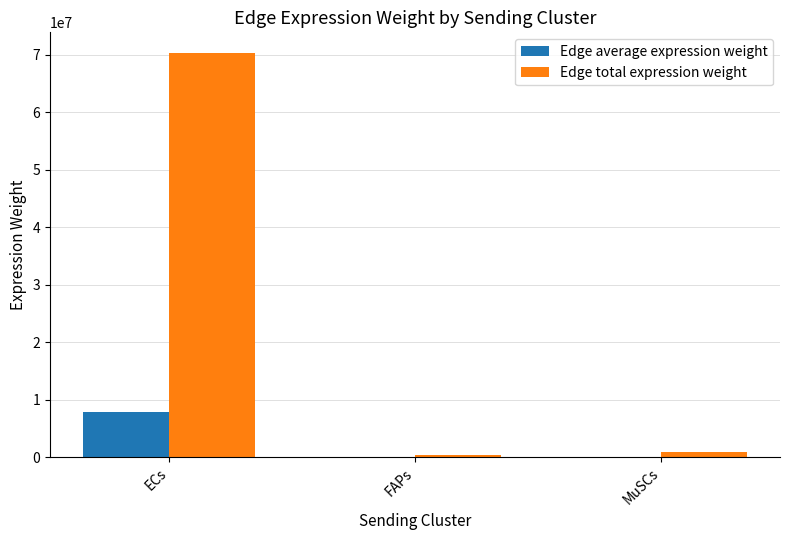

What is the maximum value shown in the chart?

70353136.9